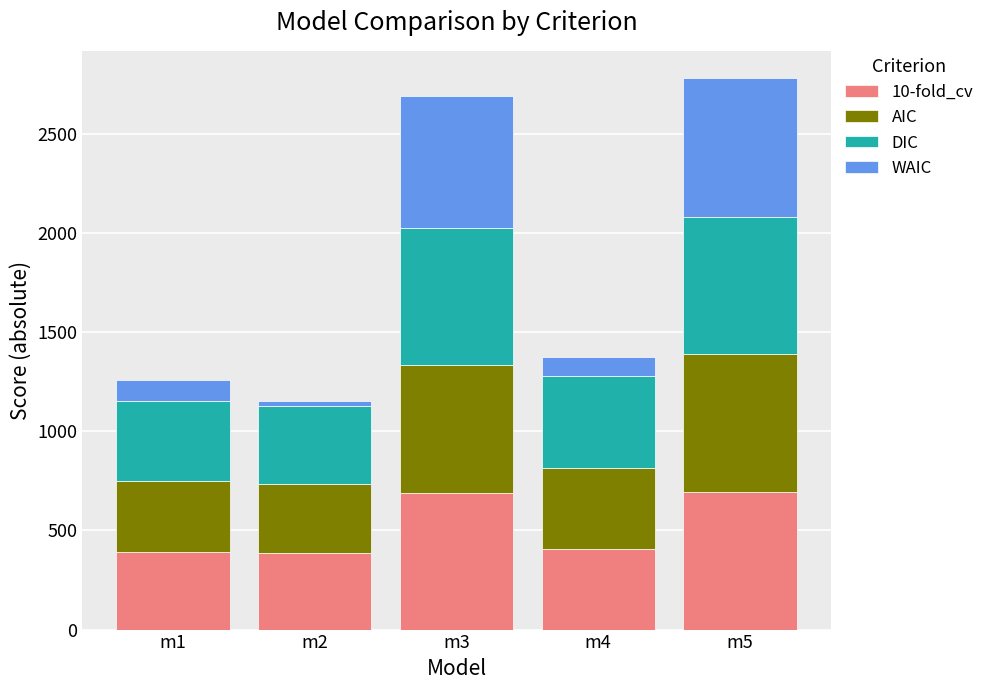

What is the highest value of the 10-fold_cv series?

694.2